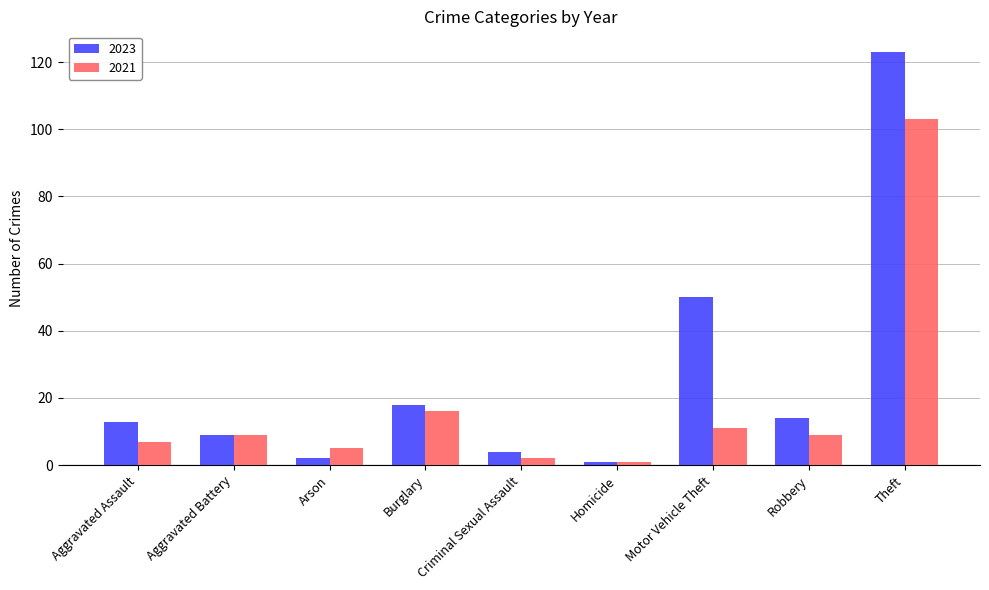

Rank the series at Arson from highest to lowest value.

2021, 2023